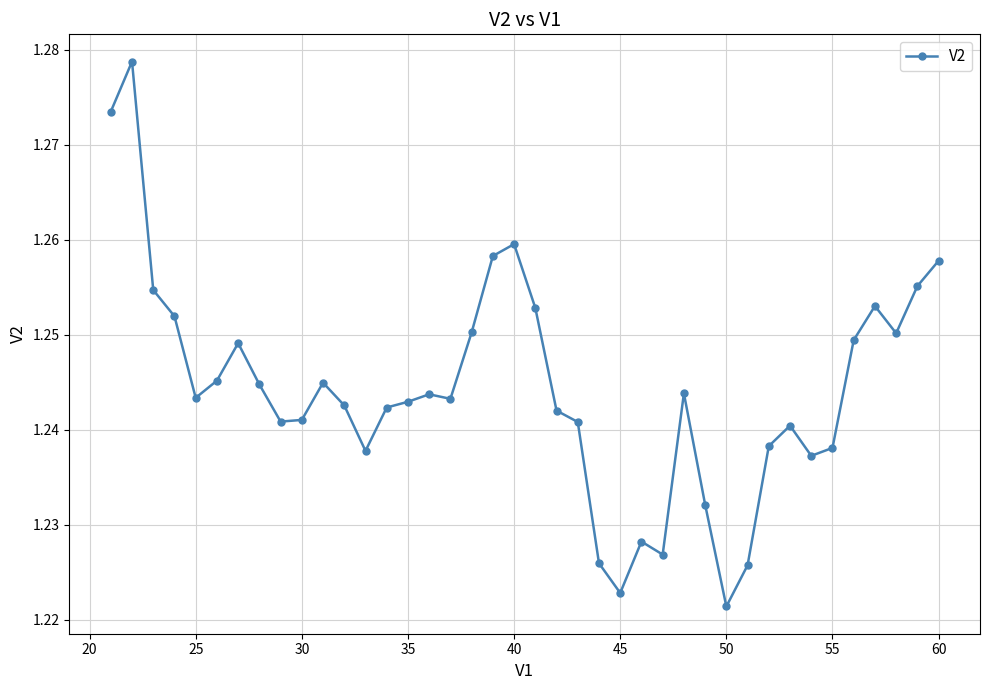

What is the sum of all values?

49.8